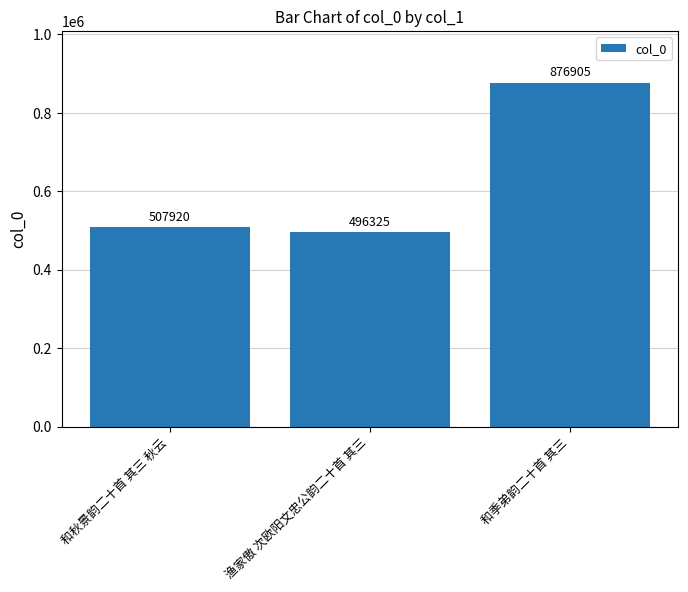

Are the bars horizontal?

No